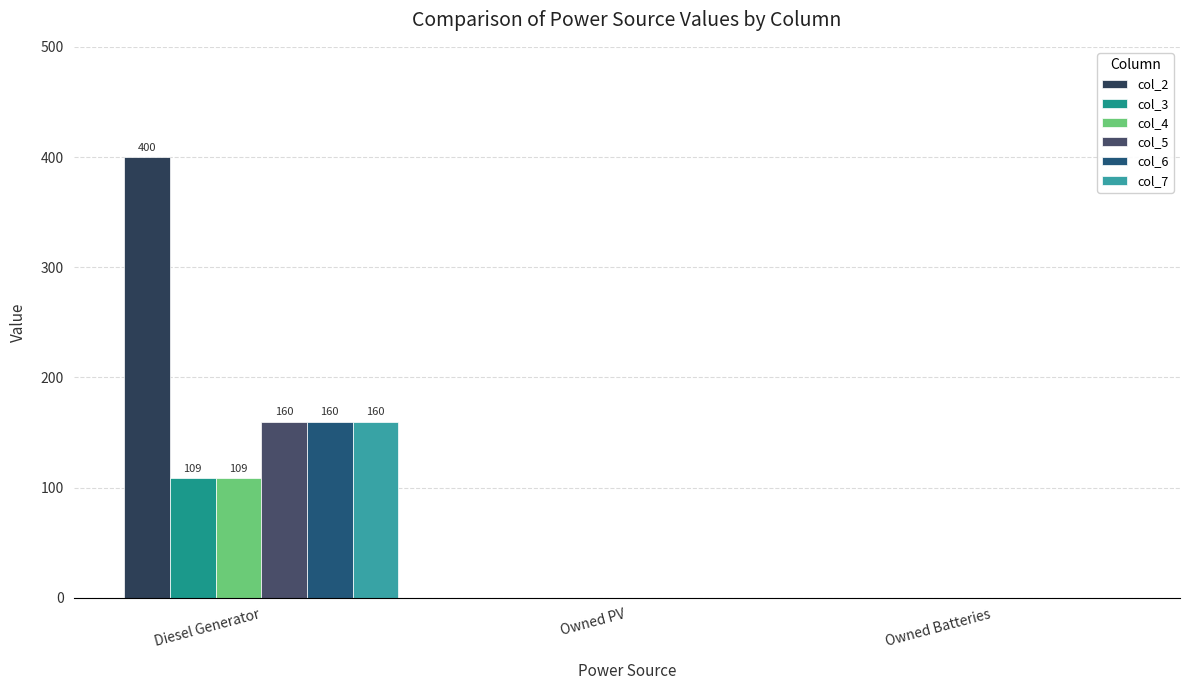

Is it true that col_4 equals -75 at Owned PV?

False